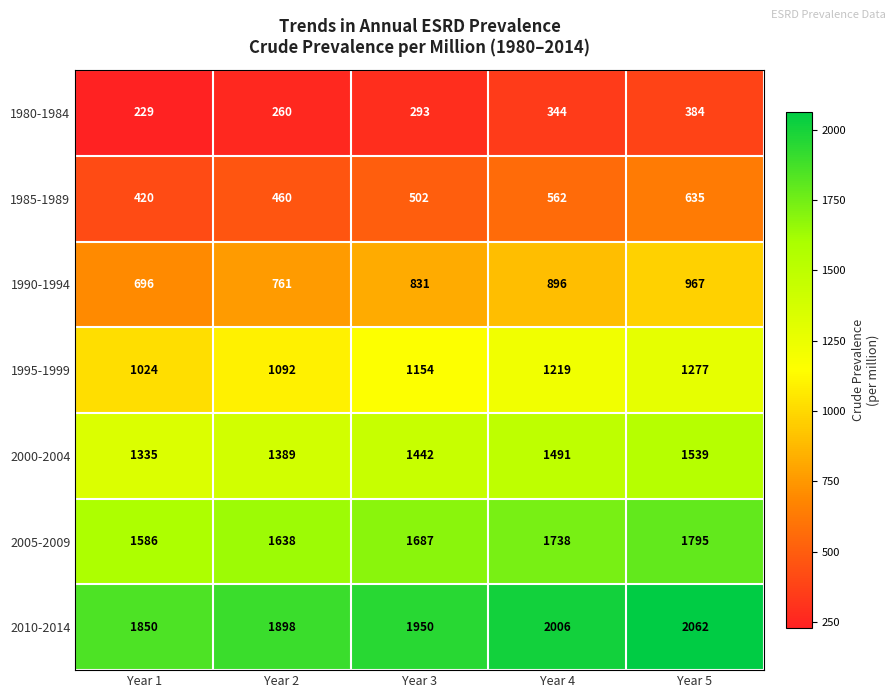

The 1985-1989 series shows 314 at Year 4. True or false?

False